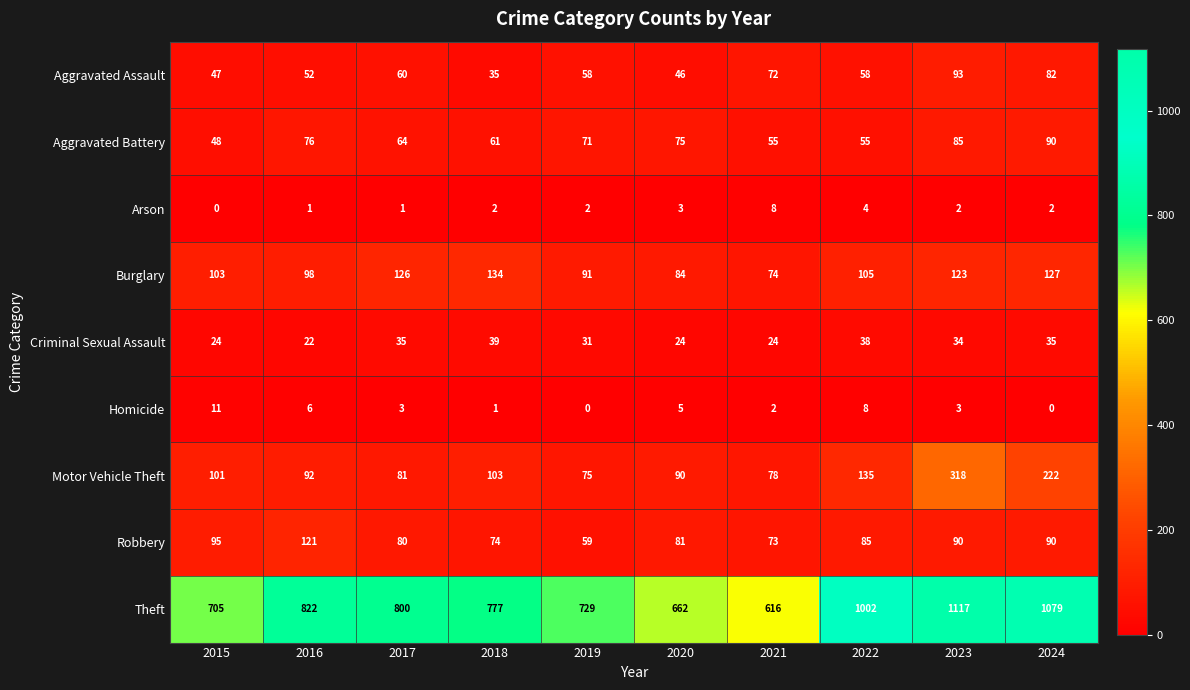

The value of Motor Vehicle Theft at 2015 is 101. True or false?

True